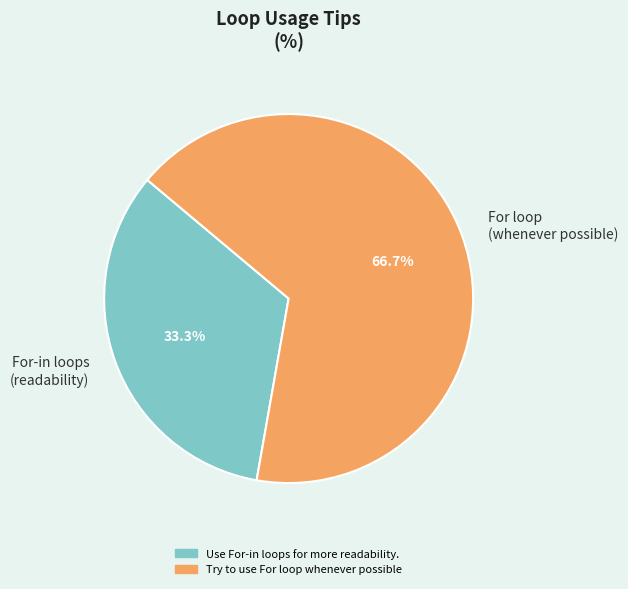

Rank the categories by value from highest to lowest.

For loop (whenever possible), For-in loops (readability)